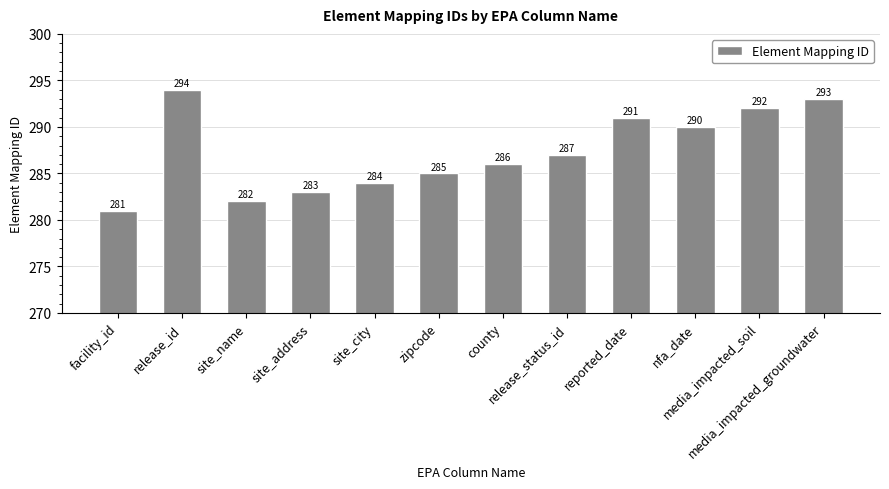

Between site_name and facility_id, which is larger?

site_name